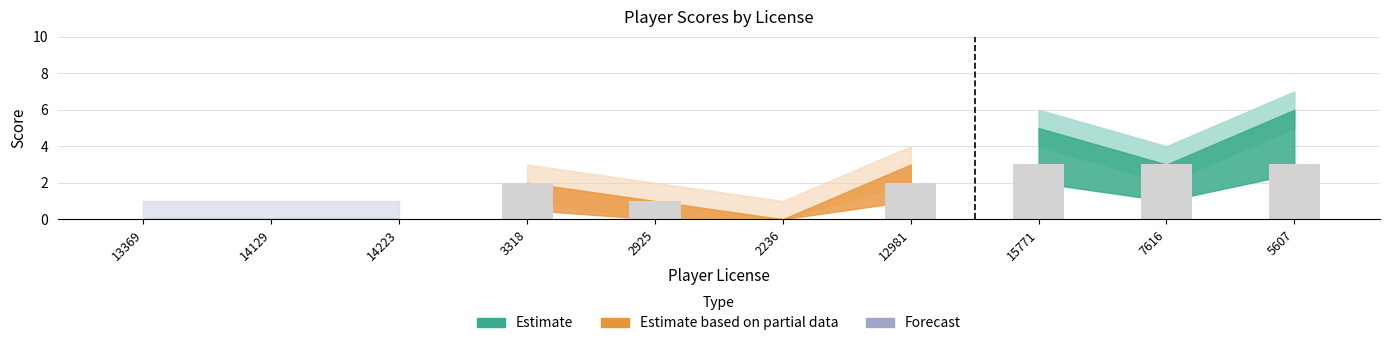

What is the sum of all values?

14